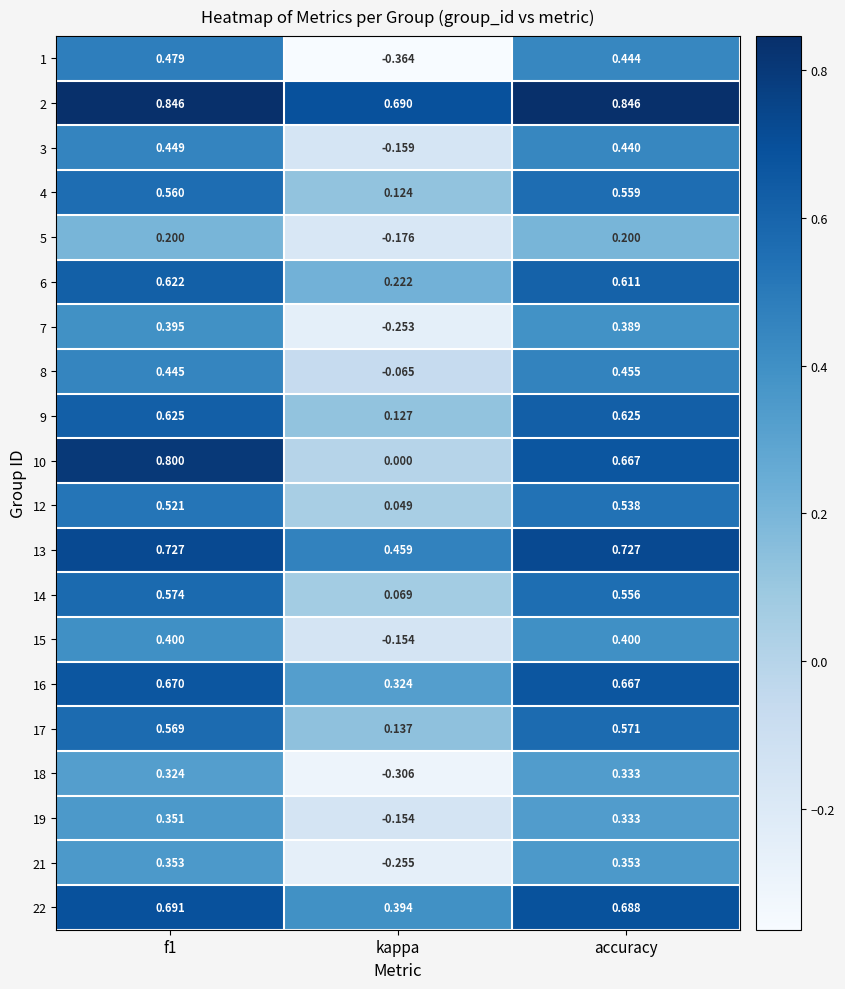

Which series has the largest total across all categories?

2